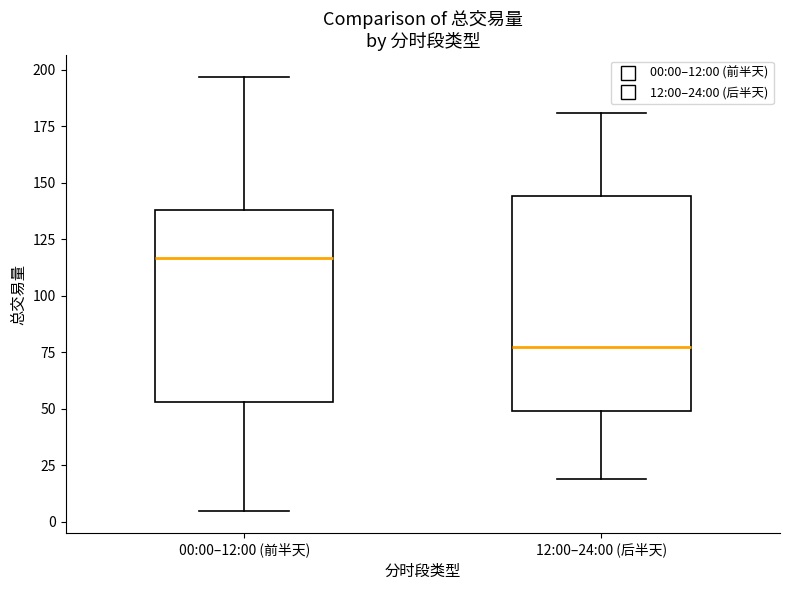

Comparing the boxes themselves (not the whiskers), which one is the tallest?

12:00–24:00 (后半天)